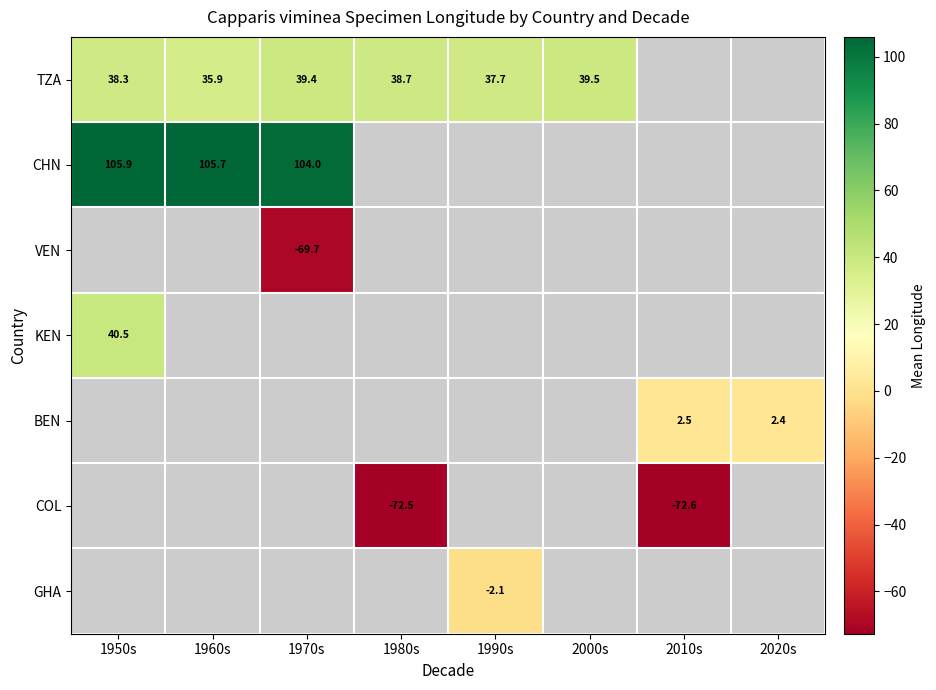

What is the greatest value displayed?

105.9